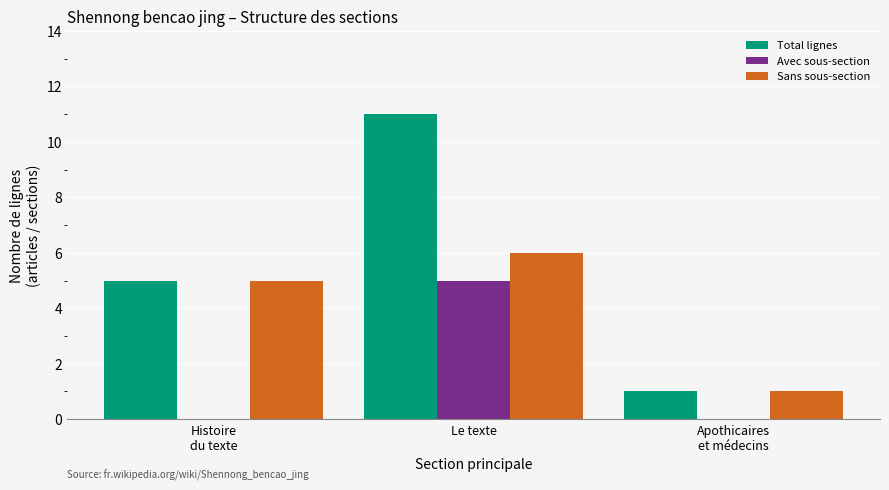

Are the bars horizontal?

No